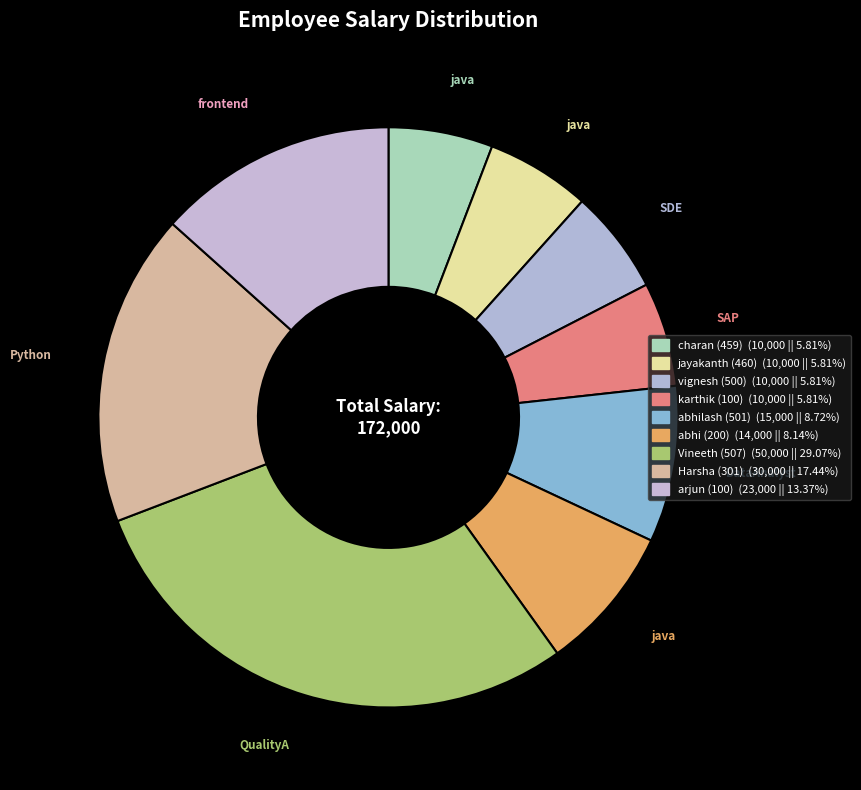

How many slices are in this pie chart?

9